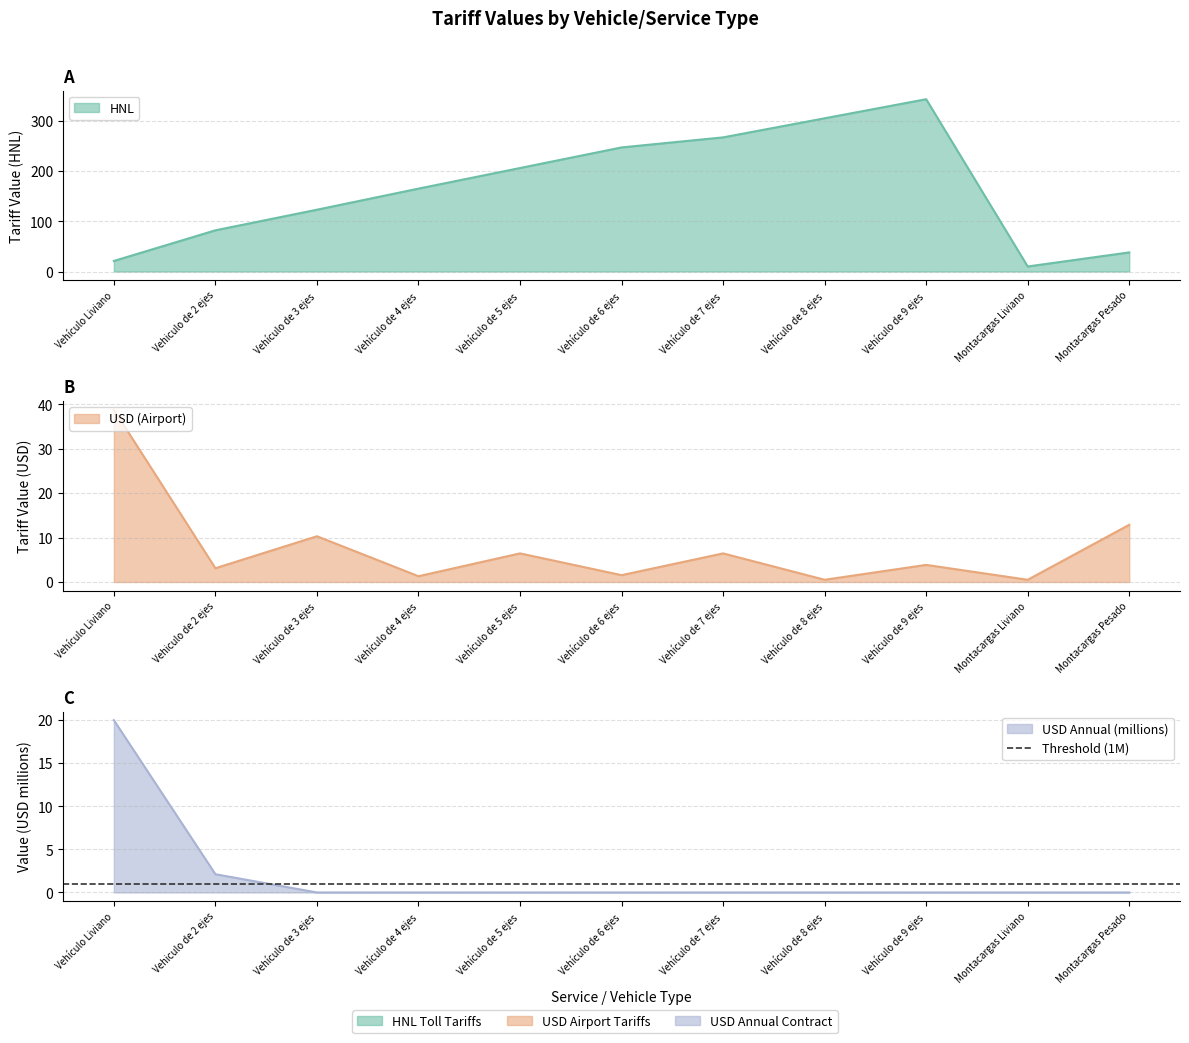

In HNL, how many points are lower than both neighbors (excluding endpoints)?

1